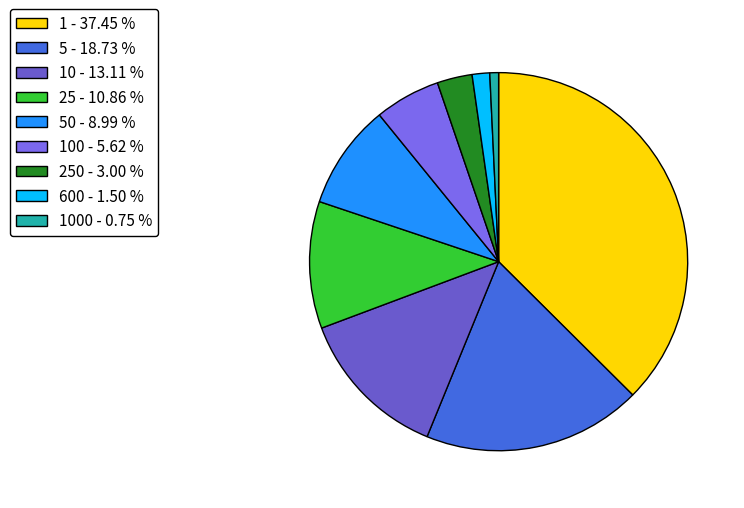

How many segments does this pie chart have?

9